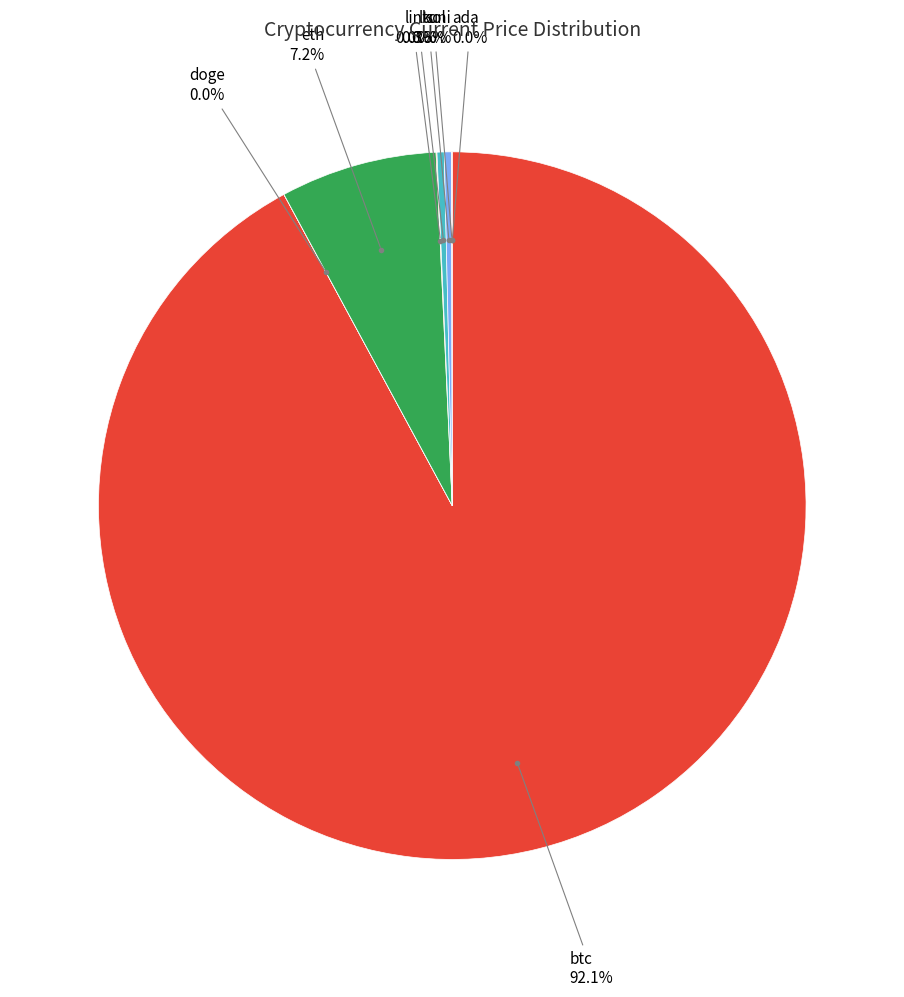

Is there any slice that represents more than half of the pie?

Yes